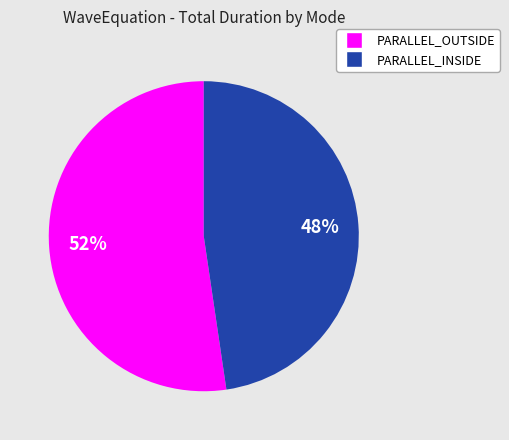

To the nearest percent, what is the average slice percentage?

50%